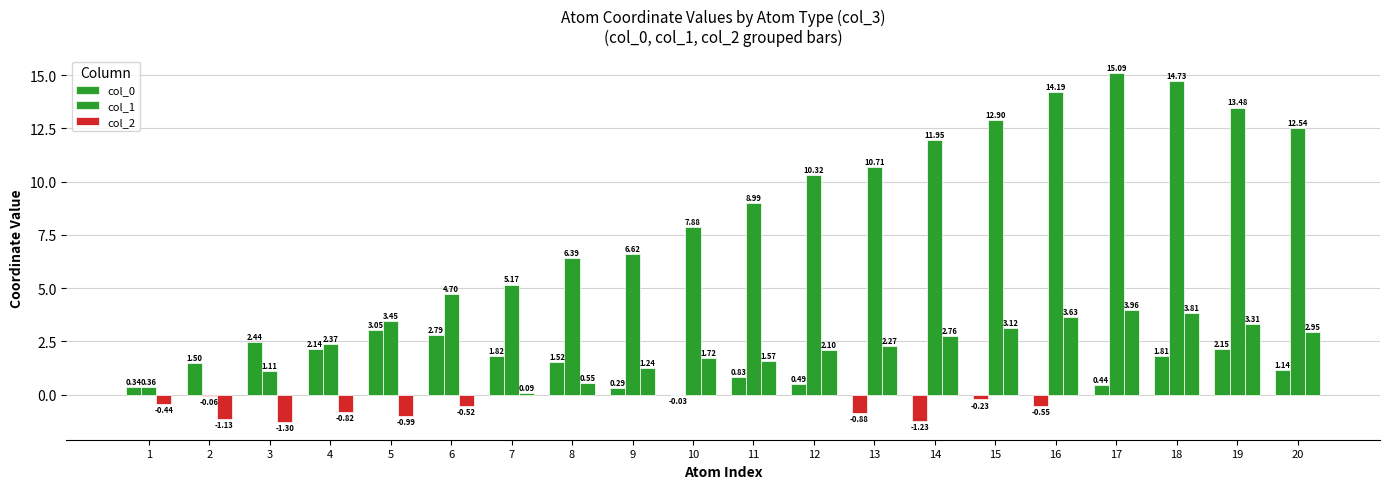

The col_2 series shows 6.8 at 17. True or false?

False